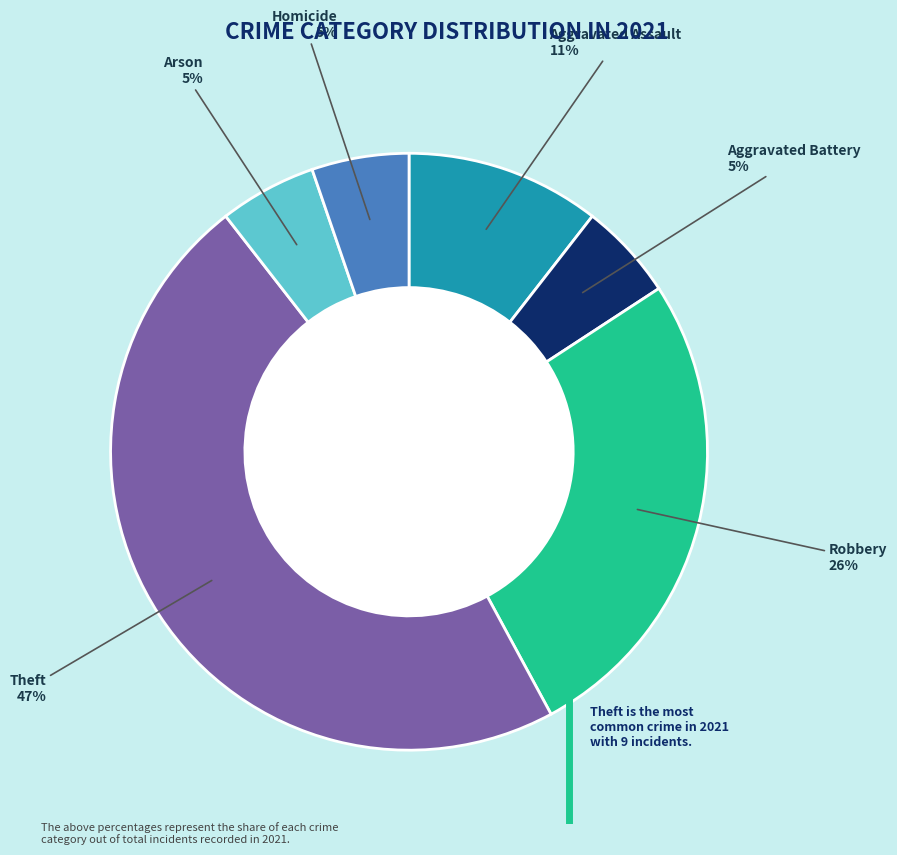

Is there a majority slice in this chart?

No